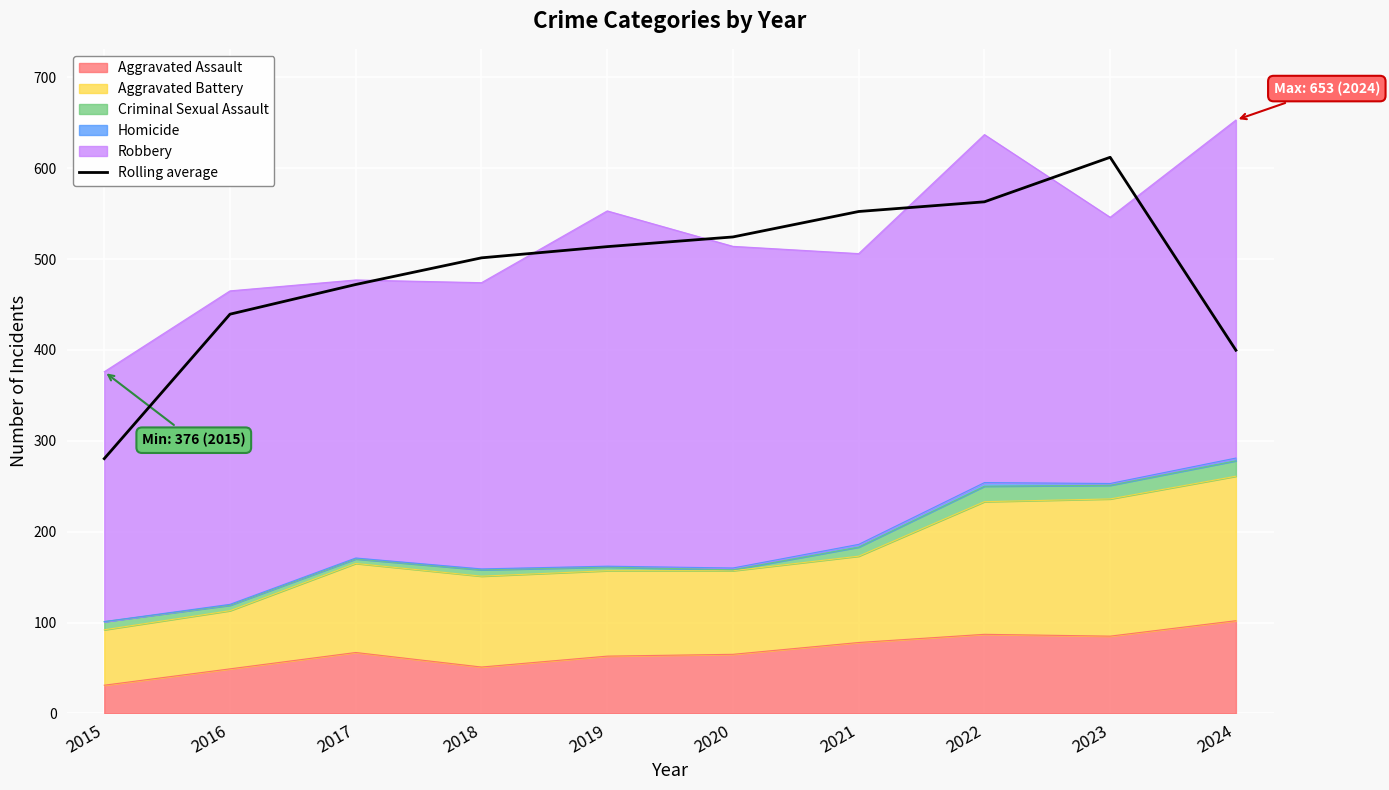

Rank the categories by value from lowest to highest.

2015, 2024, 2016, 2017, 2018, 2019, 2020, 2021, 2022, 2023